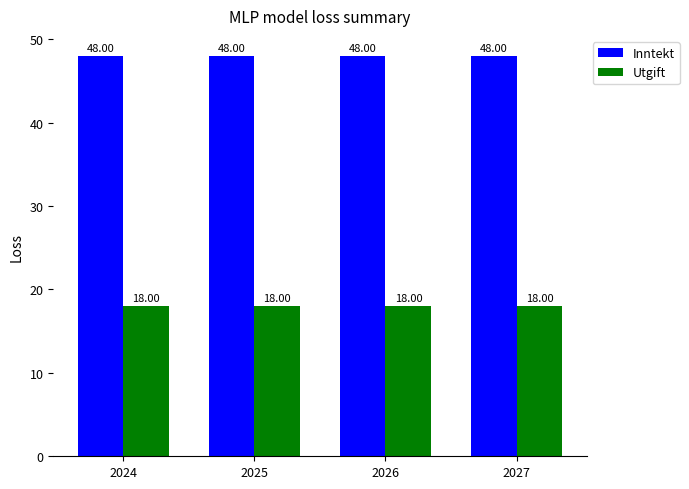

Which series has the largest total across all categories?

Inntekt